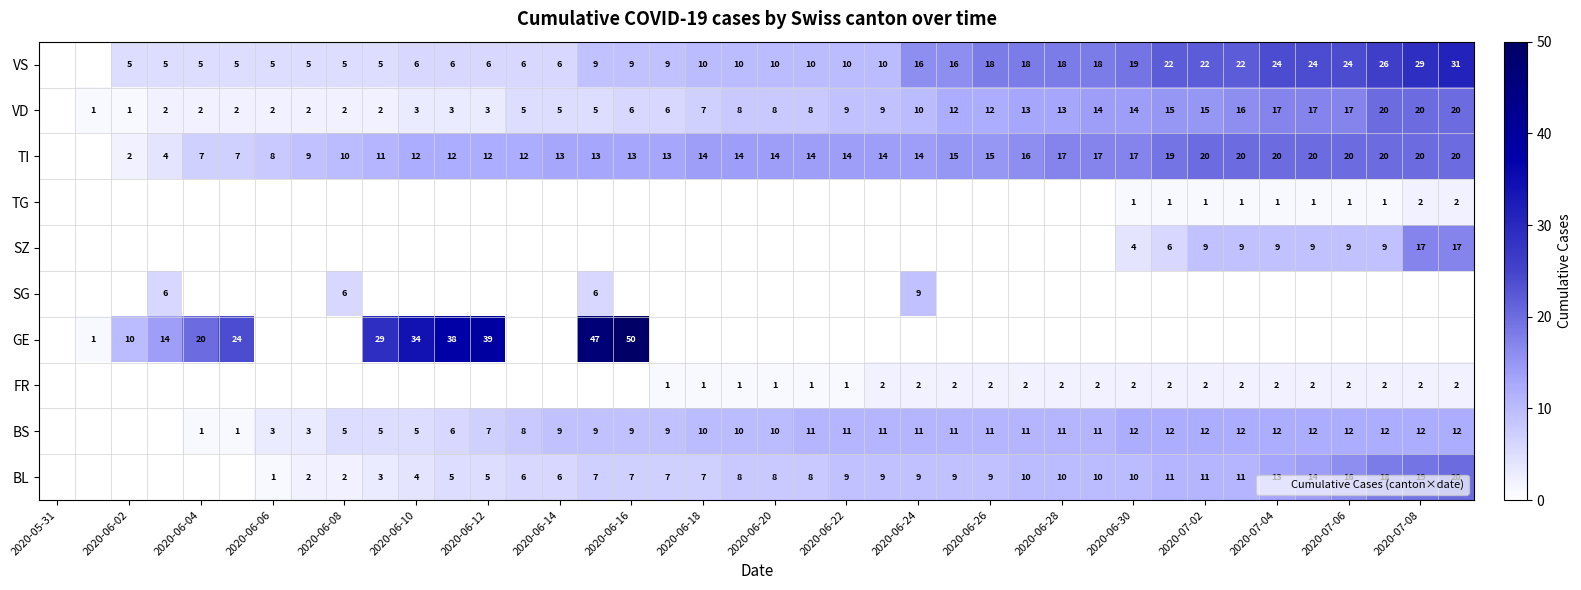

At which label does GE reach its peak?

2020-06-16